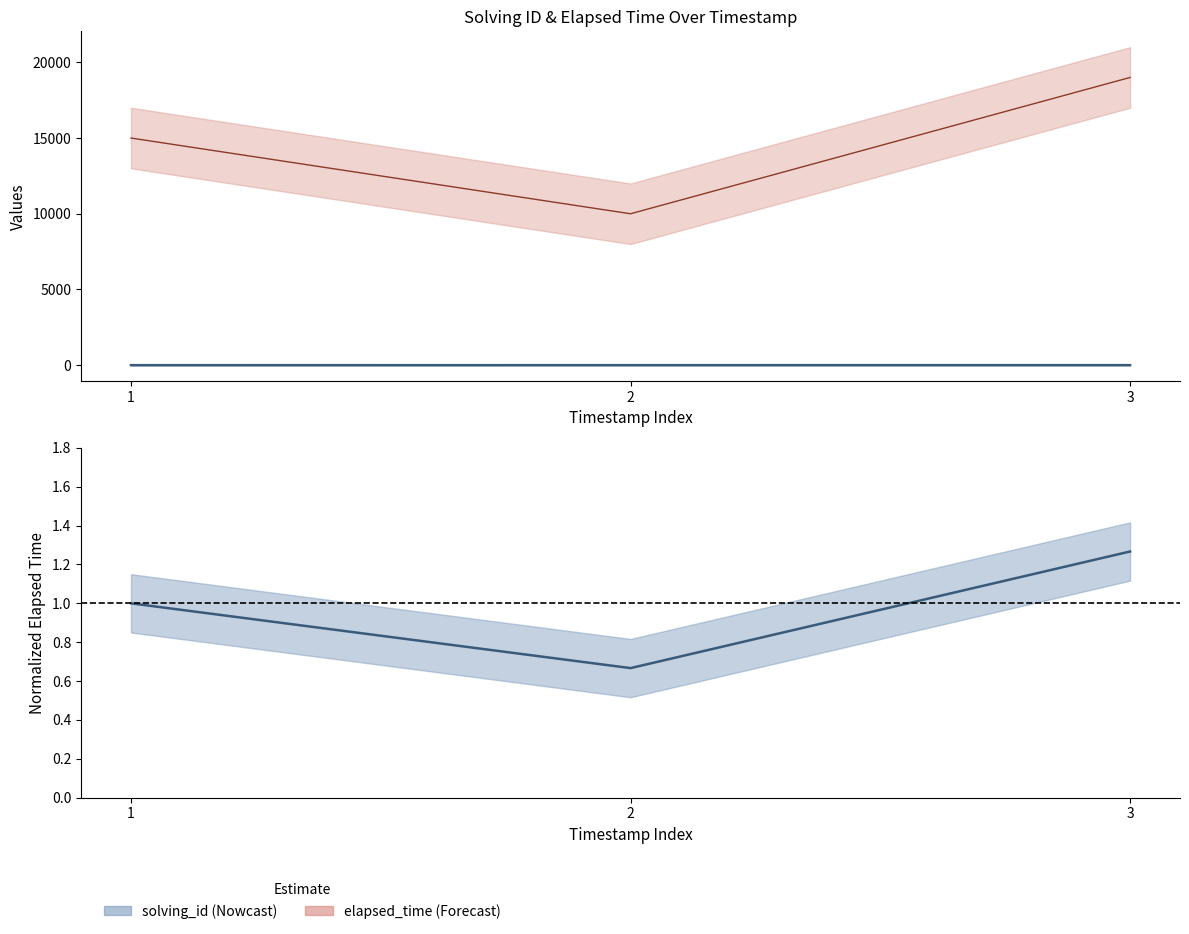

Is it true that solving_id equals 3.0 at 3?

True